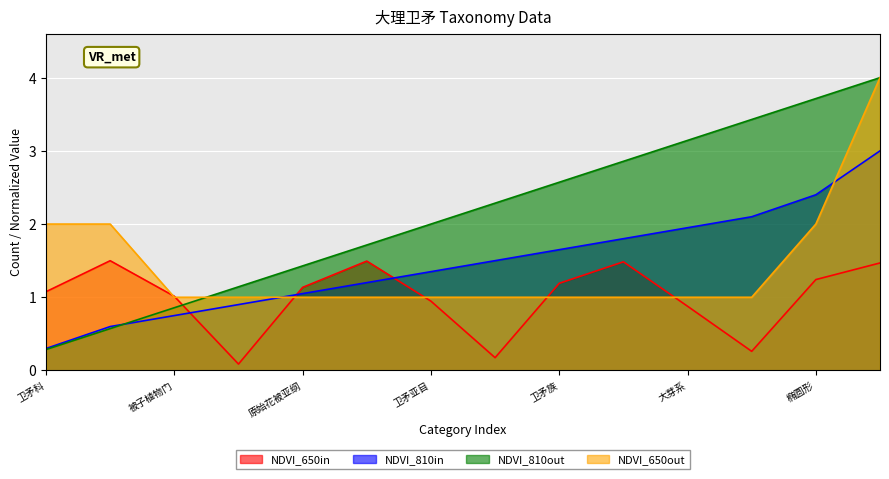

True or false: col_5_count and index_col intersect in this chart.

True